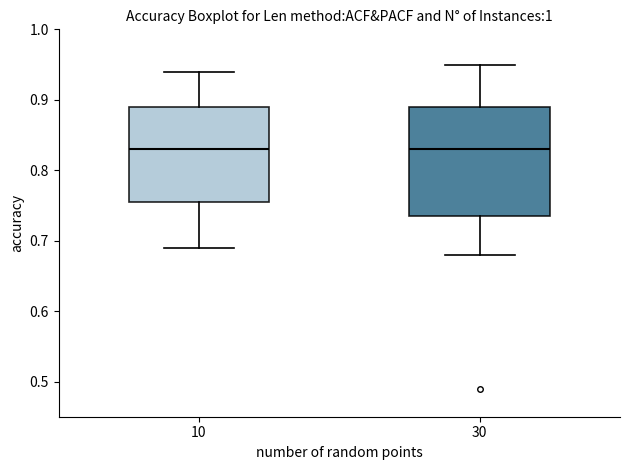

Where does the upper whisker of the box at x = 10 end on the y-axis? The values are not printed on the chart, so give them approximately, as read against the axis.

0.94